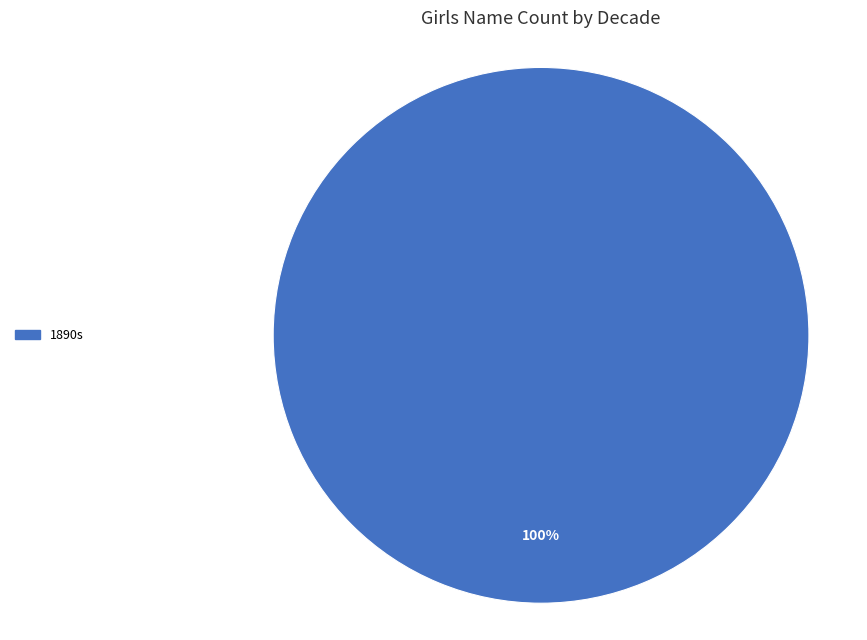

Is there any slice that represents more than half of the pie?

Yes